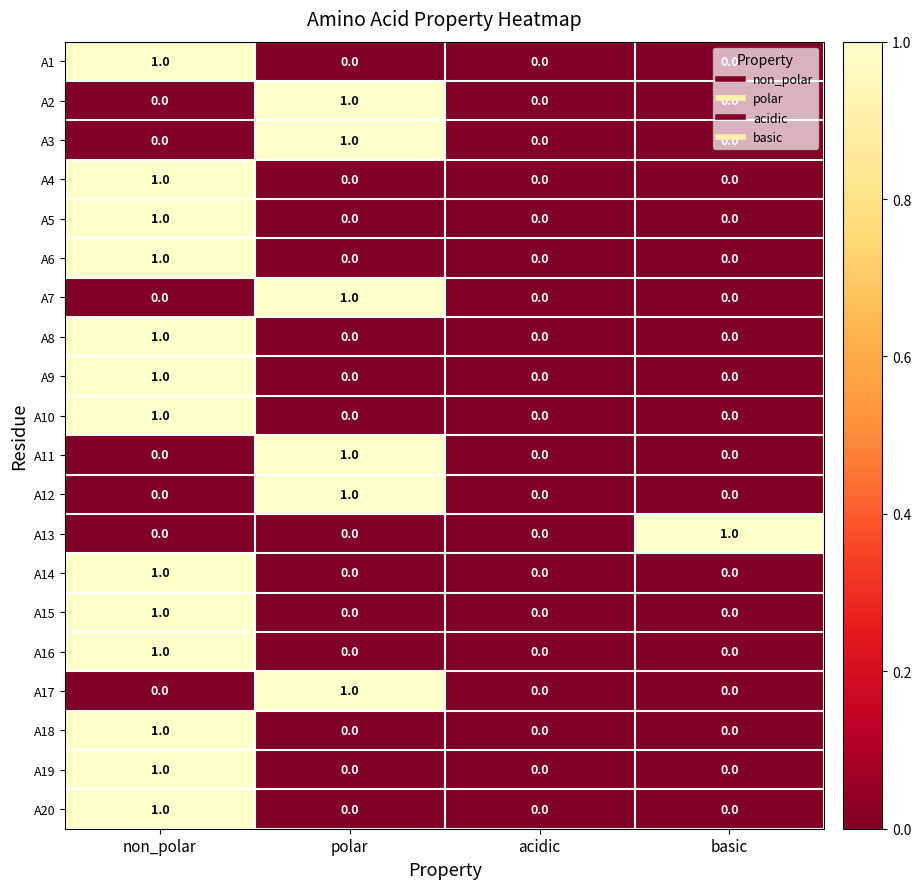

Which category has the highest value in the A9 series?

non_polar